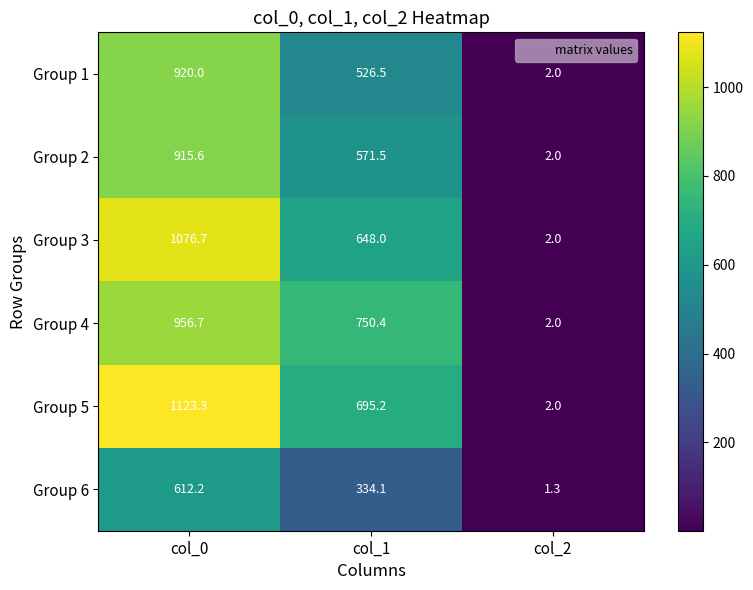

What is the difference between the maximum and second lowest values in the Group 6 series?

278.1